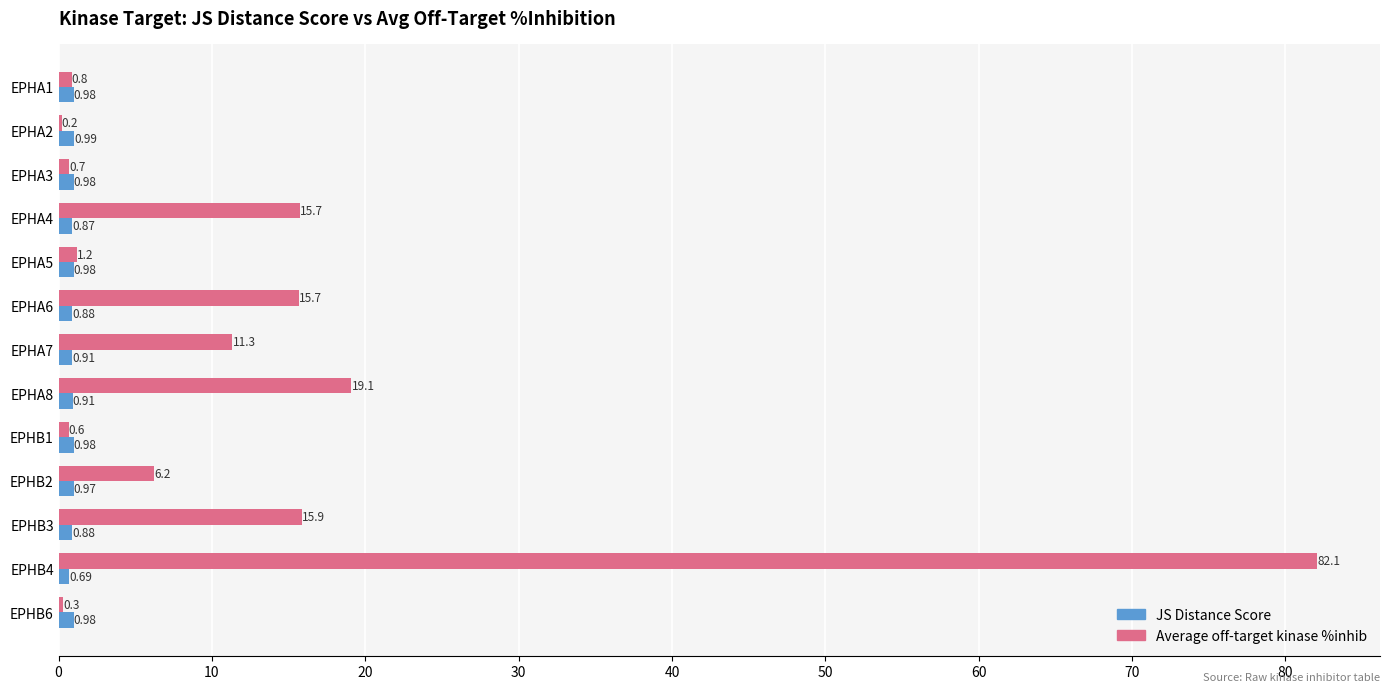

Which series has the largest total across all categories?

Average off-target kinase %inhib